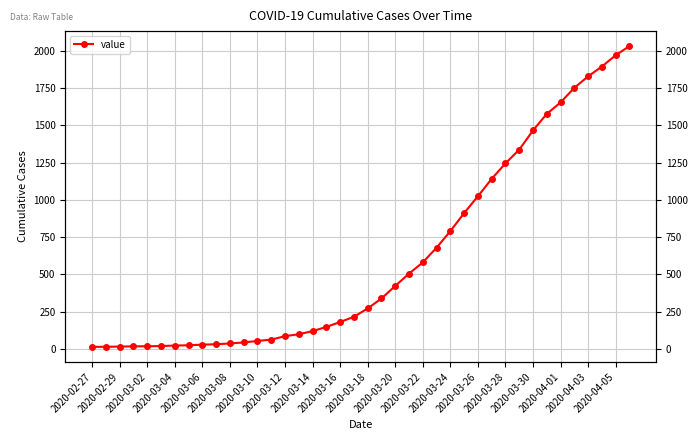

What is the ratio of the value at 2020-02-29 to the value at 2020-03-02?

0.9